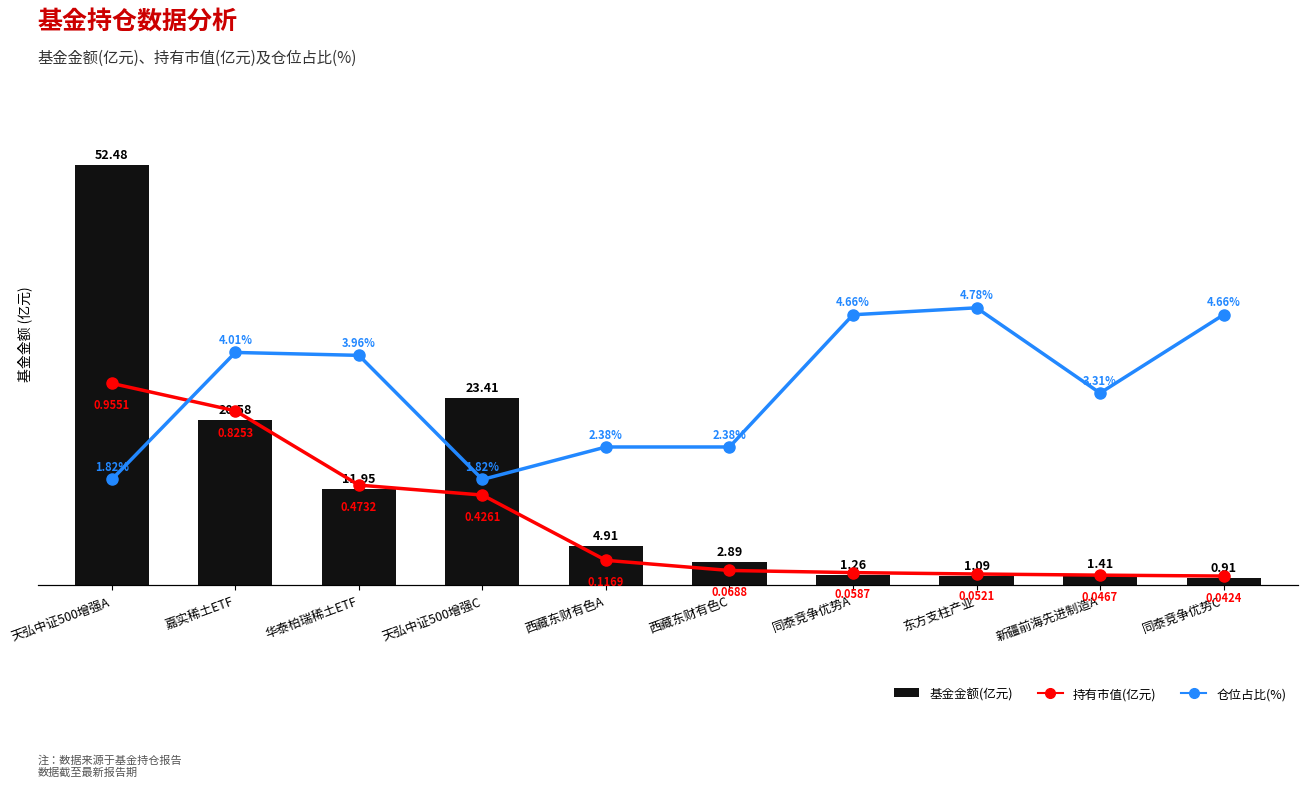

What are all the series names shown in the legend?

基金金额(亿元), 持有市值(亿元), 仓位占比(%)